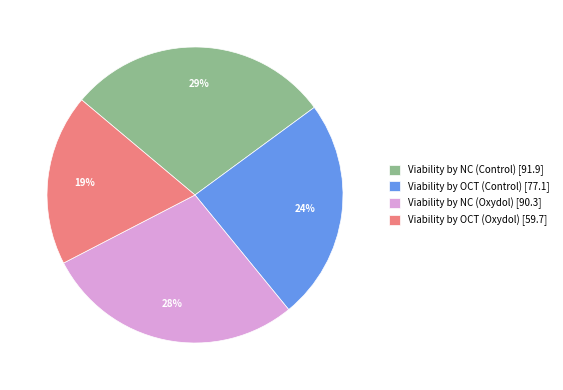

To the nearest percent, what is the average slice percentage?

25%